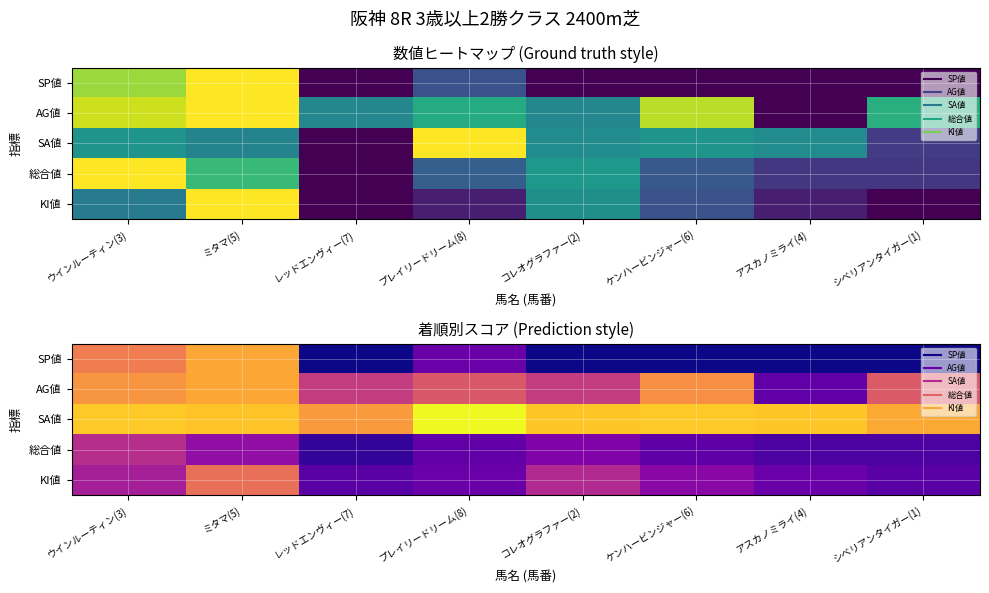

Where is SA値 nearest to the value 0?

レッドエンヴィー(7)